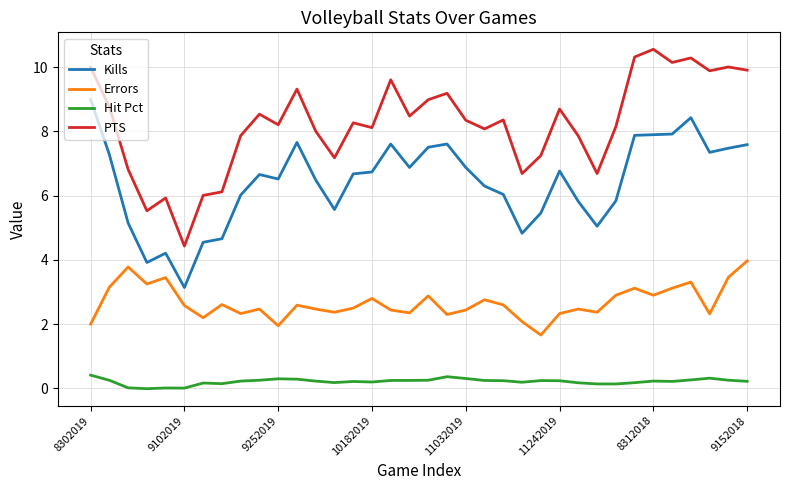

True or false: Errors and Hit Pct intersect in this chart.

False